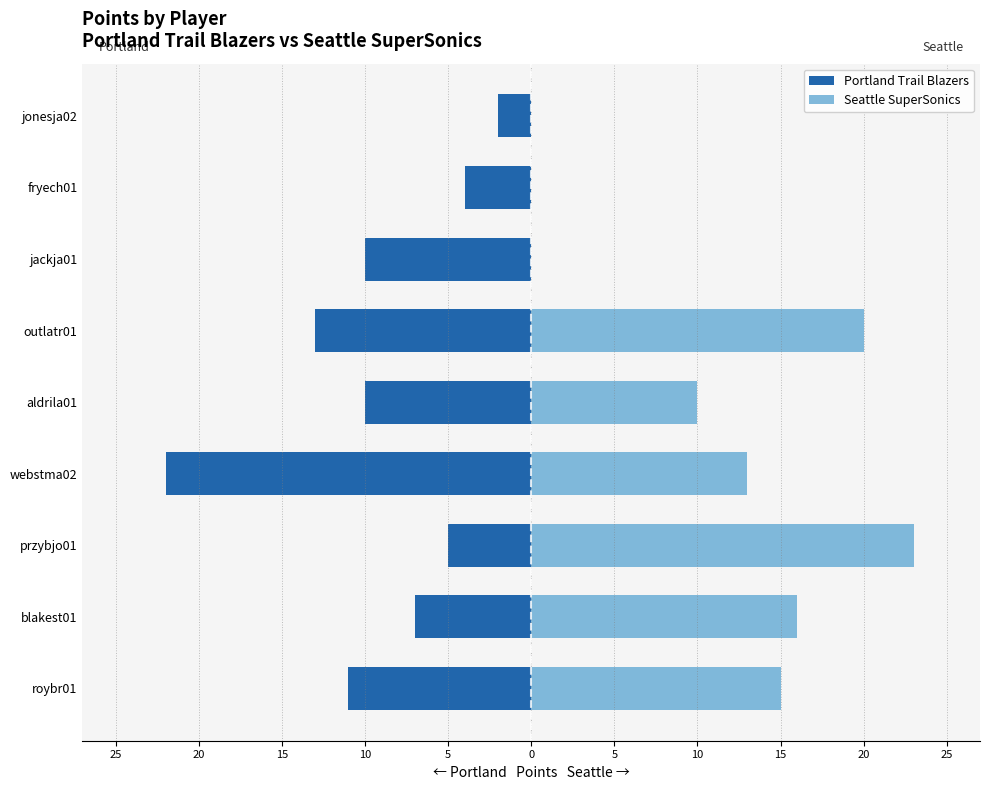

Reading left to right, extract all data points from this chart.

Portland Trail Blazers: -11	-7	-5	-22	-10	-13	-10	-4	-2
Seattle SuperSonics: 15	16	23	13	10	20	0	0	0